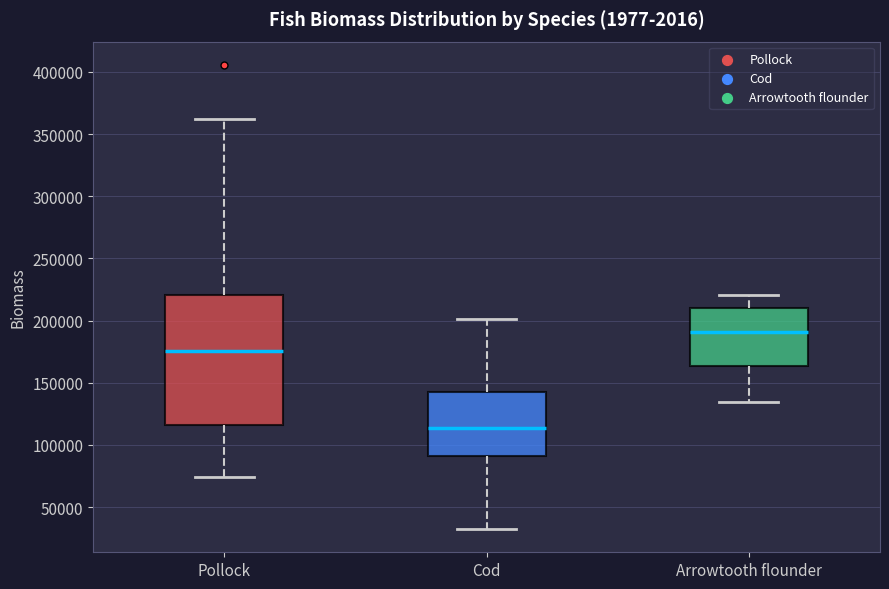

Which box is the tallest, from its lower edge to its upper edge?

Pollock